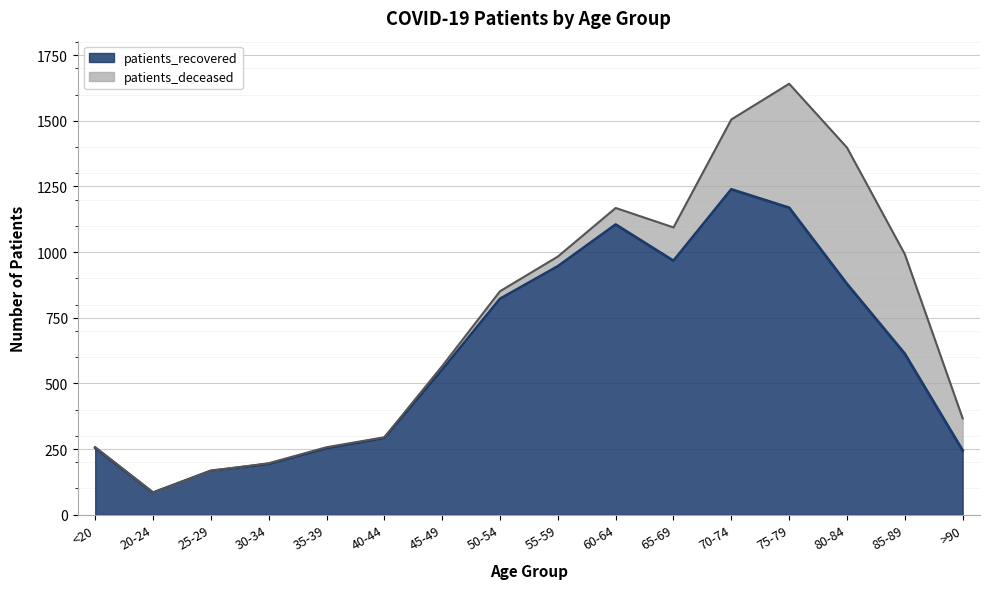

True or false: there are more than 0 points higher than both neighbors.

True